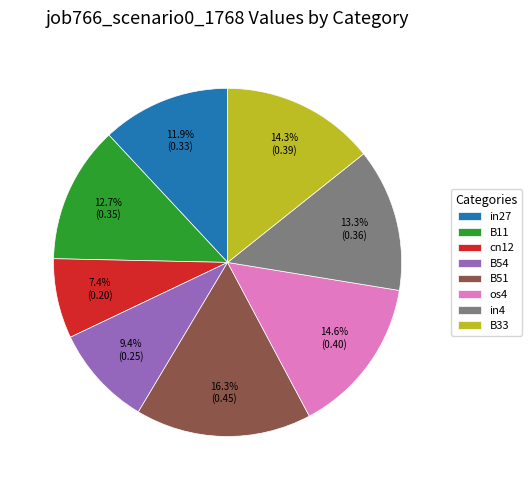

Which category has the biggest portion of the pie?

B51